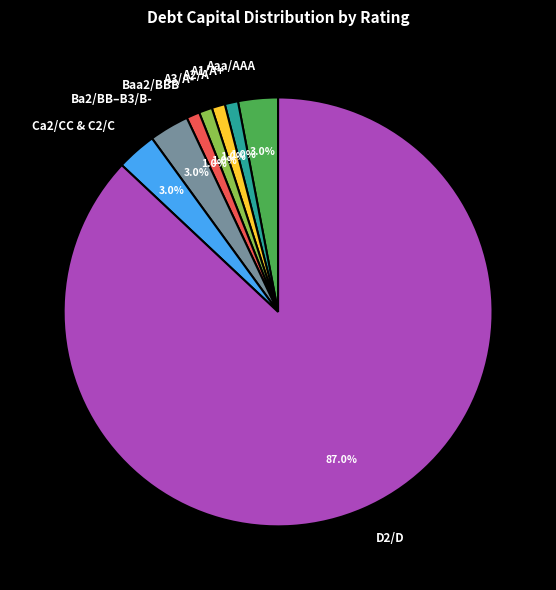

What is the largest slice in the pie chart?

D2/D